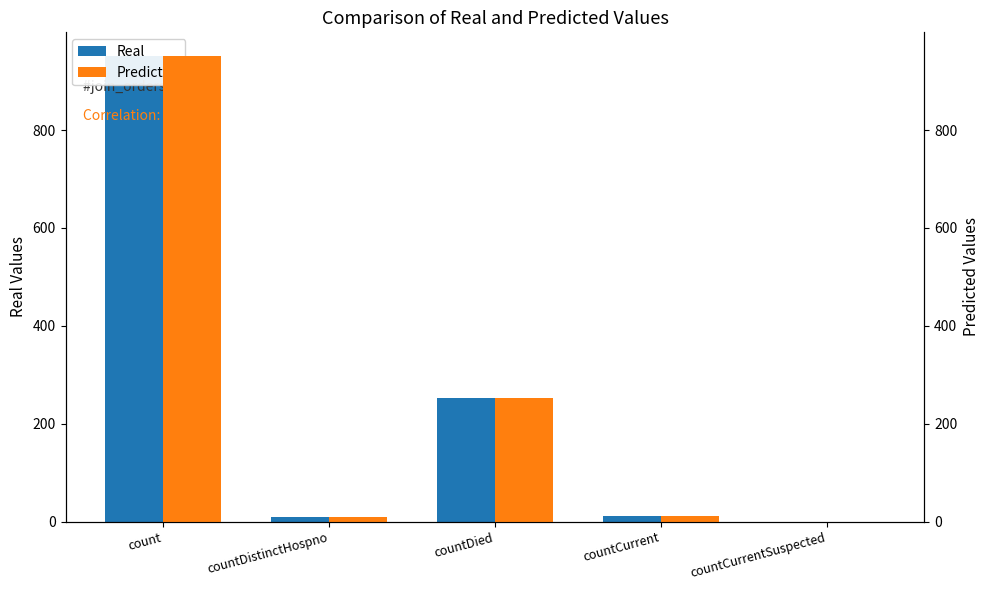

What is the label of the 1st bar from the left?

count